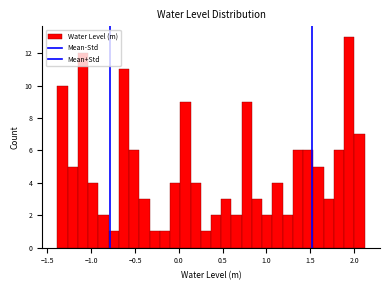

Read against the x-axis, roughly where is the centre of the tallest bar?

1.95